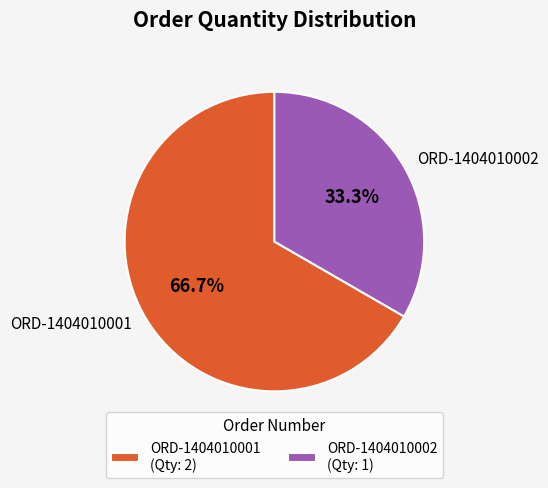

Is it true that ORD-1404010001 is 59% of the pie?

False